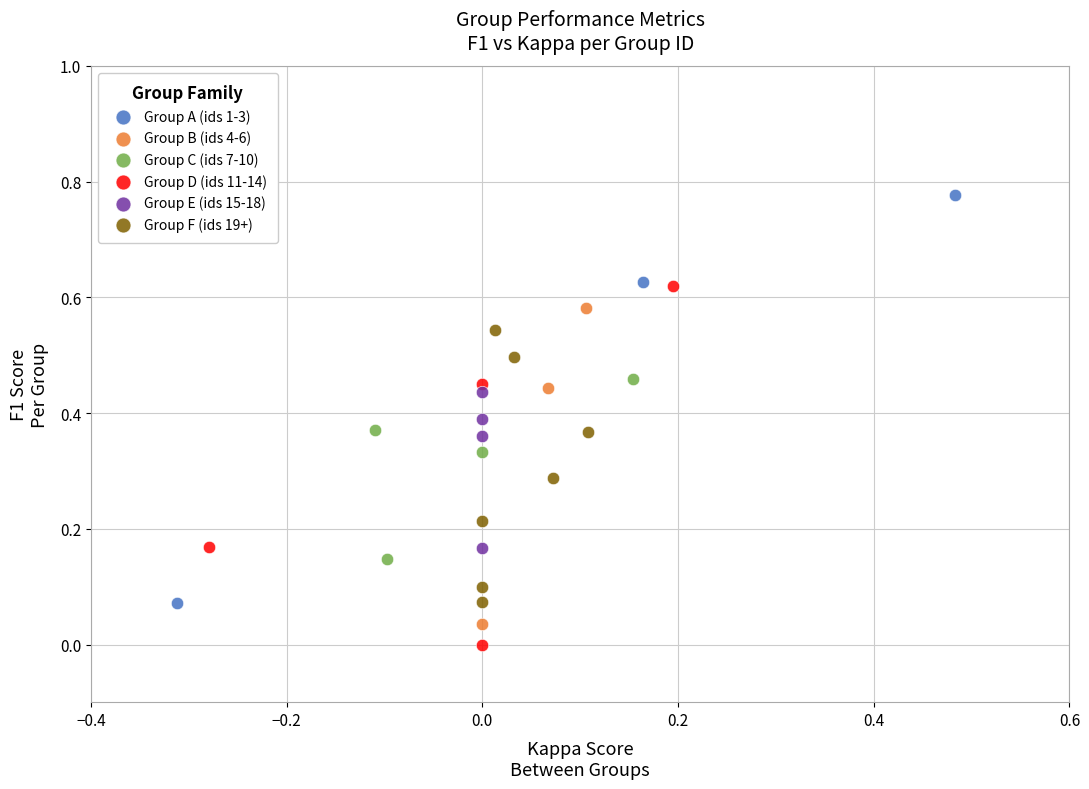

Which series has the largest Y range (max minus min)?

Group A (ids 1-3)